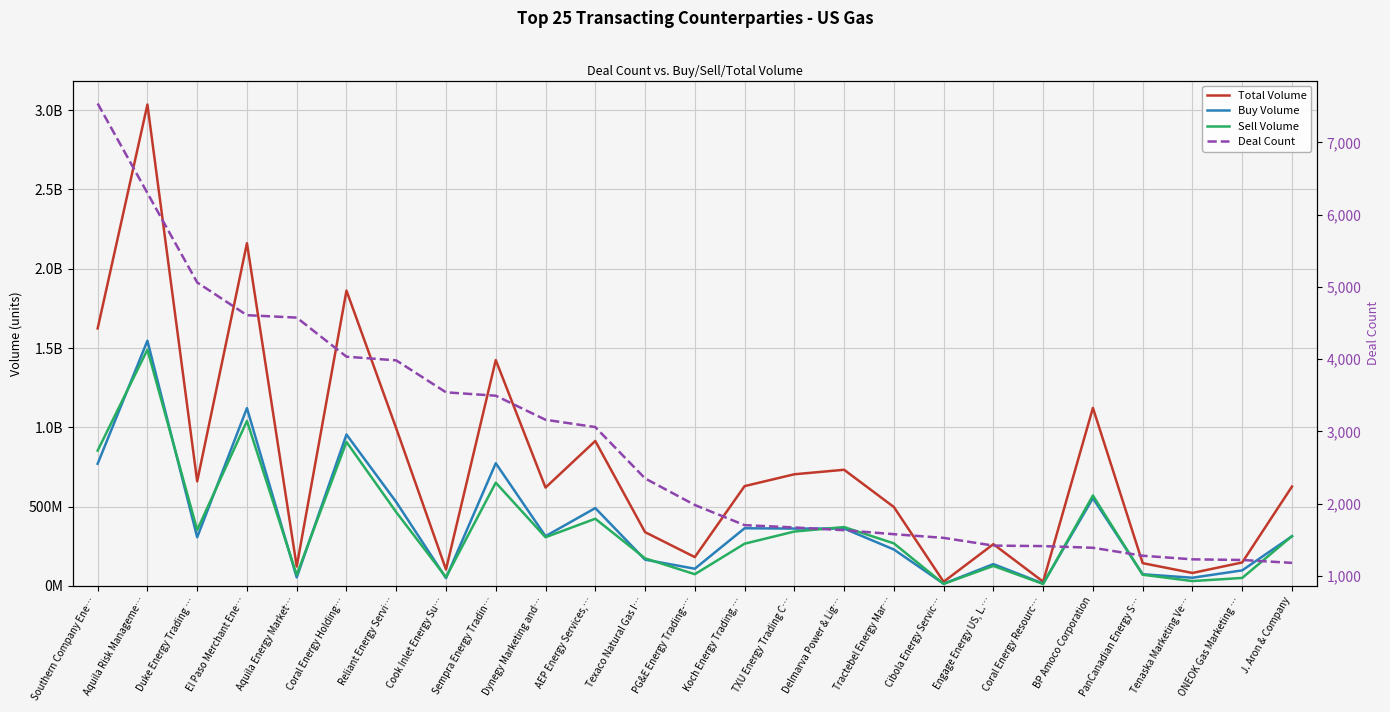

The Buy Volume series shows 312612500 at J. Aron & Company. True or false?

True